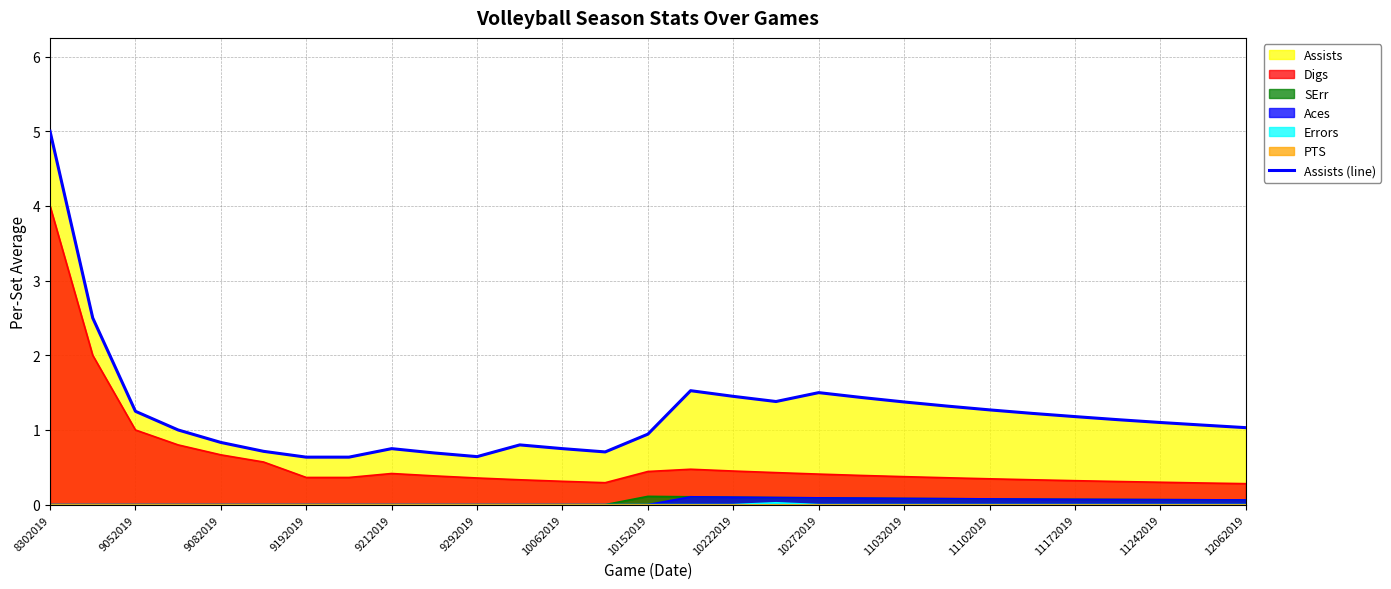

What is the ratio of the value at 10272019 to the value at 12062019?

1.5